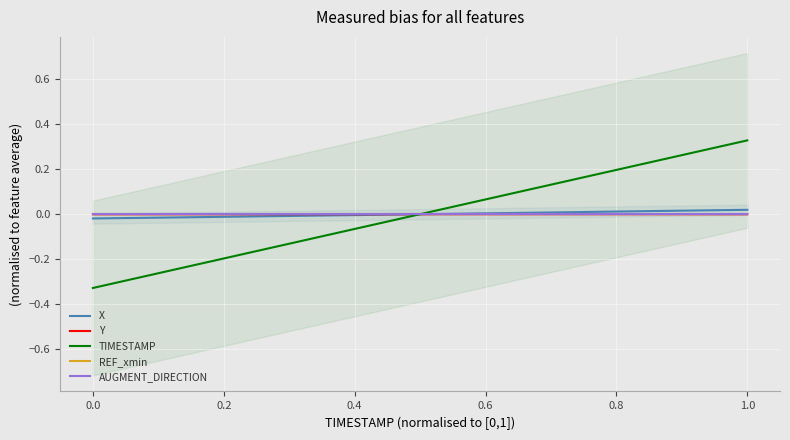

What are all the series names shown in the legend?

X, Y, TIMESTAMP, REF_xmin, AUGMENT_DIRECTION